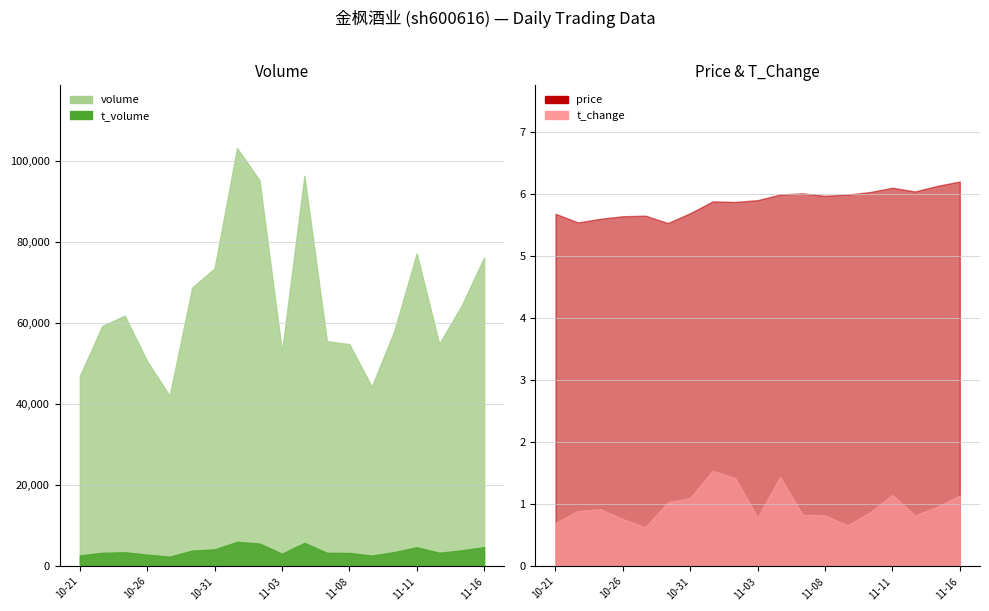

Does the chart have visible grid lines?

Yes